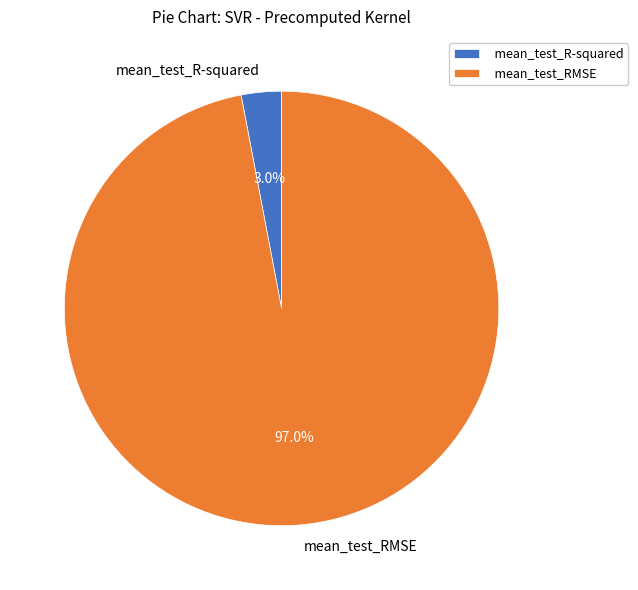

How many slices are in this pie chart?

2